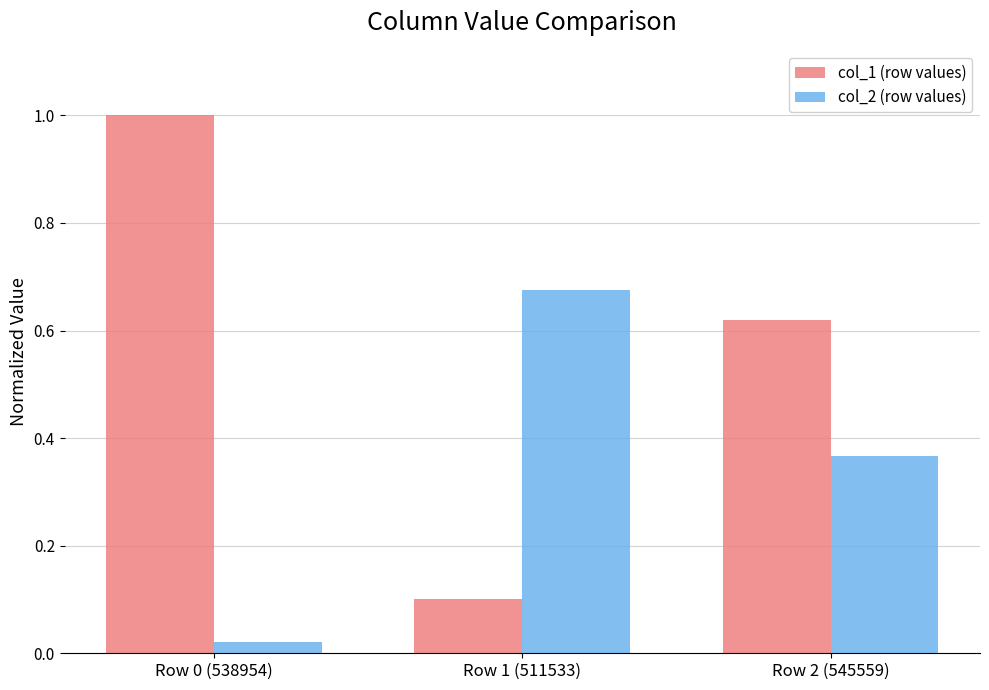

At how many categories does at least one series exceed 0?

3